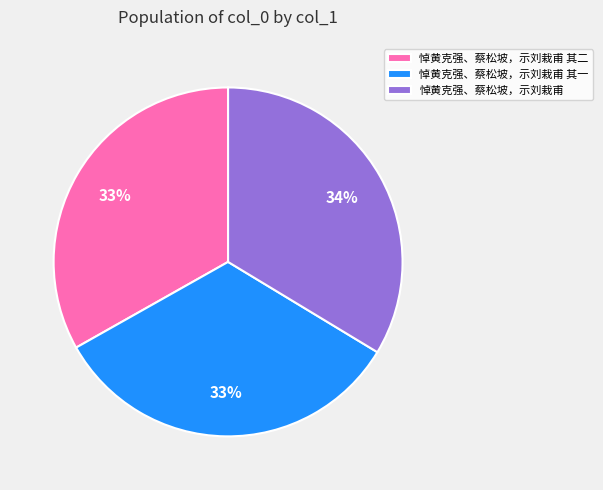

Does 悼黄克强、蔡松坡，示刘栽甫 其二 account for over 50% of the chart?

No